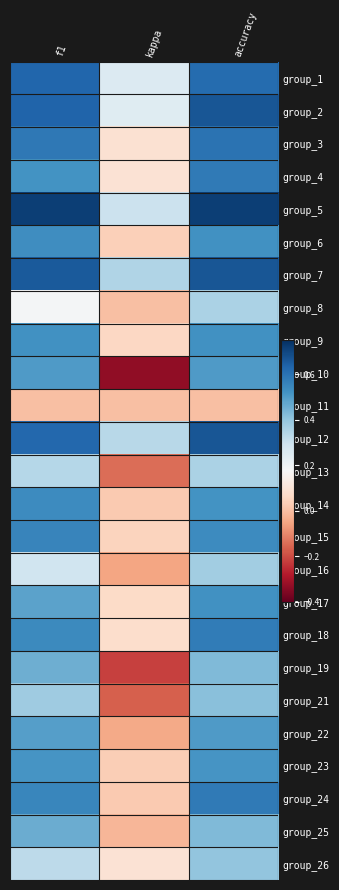

At which category does the chart reach its minimum across all series?

kappa